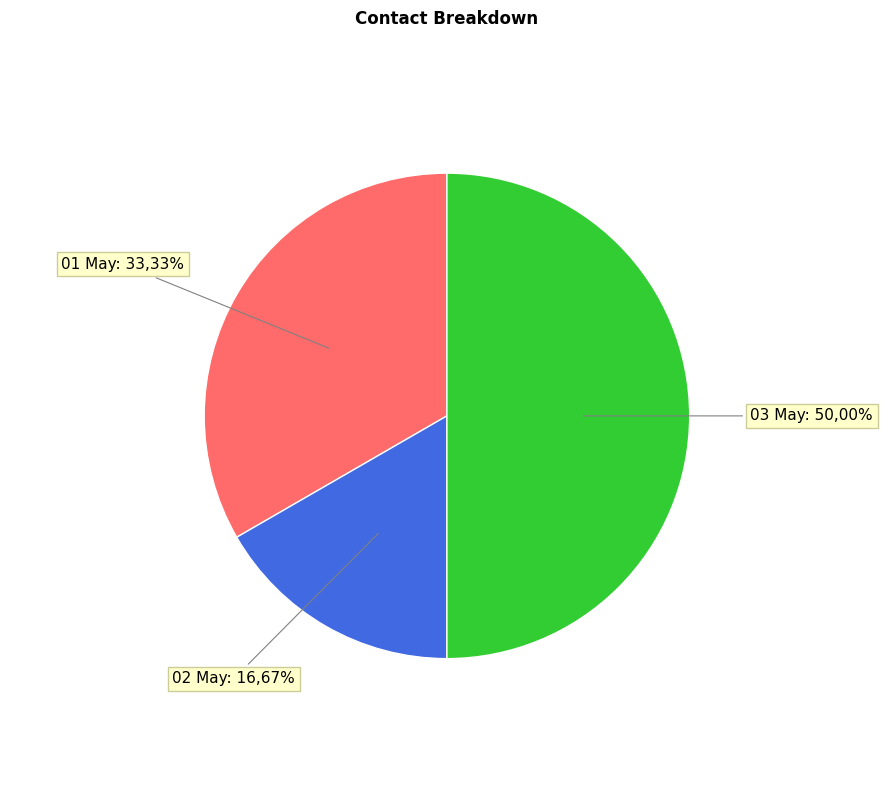

Is 03 May the majority of the pie?

No